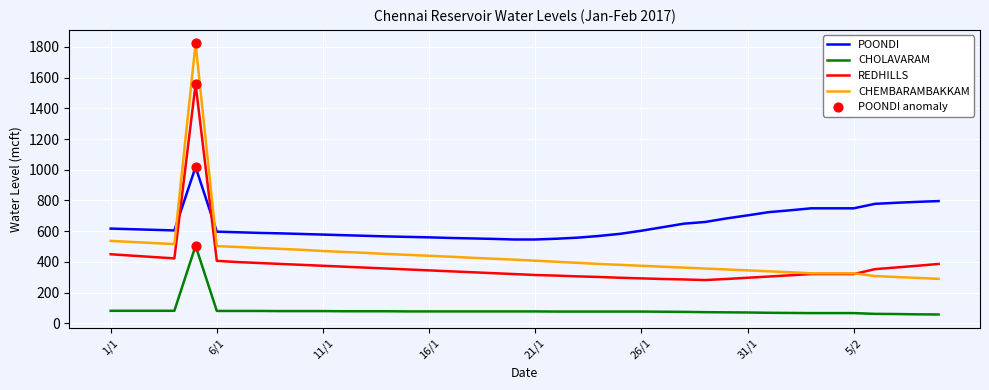

True or false: CHOLAVARAM and REDHILLS intersect in this chart.

False